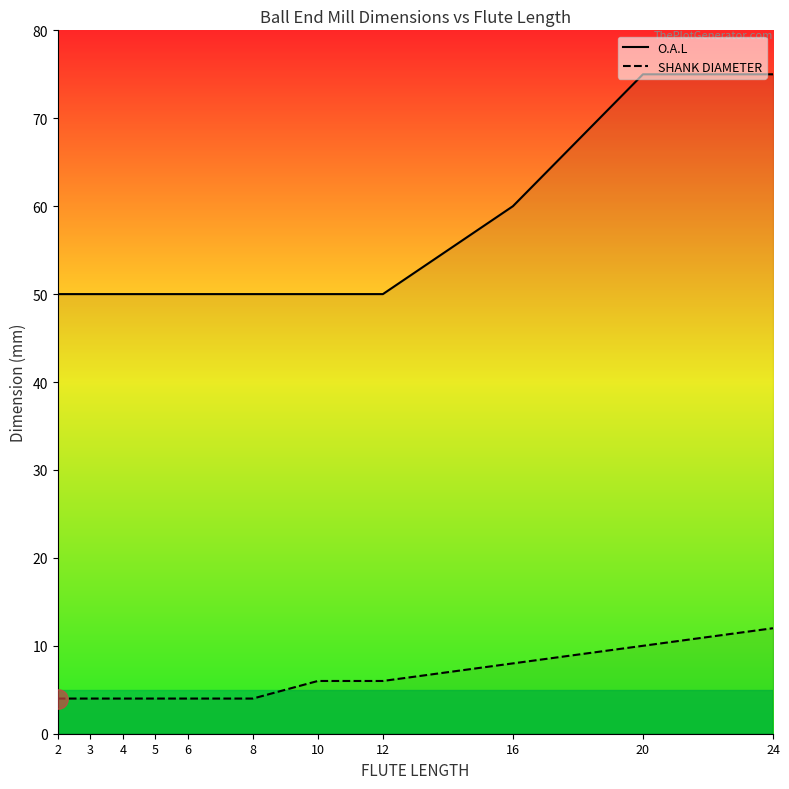

Which category has the highest value in the SHANK DIAMETER series?

24